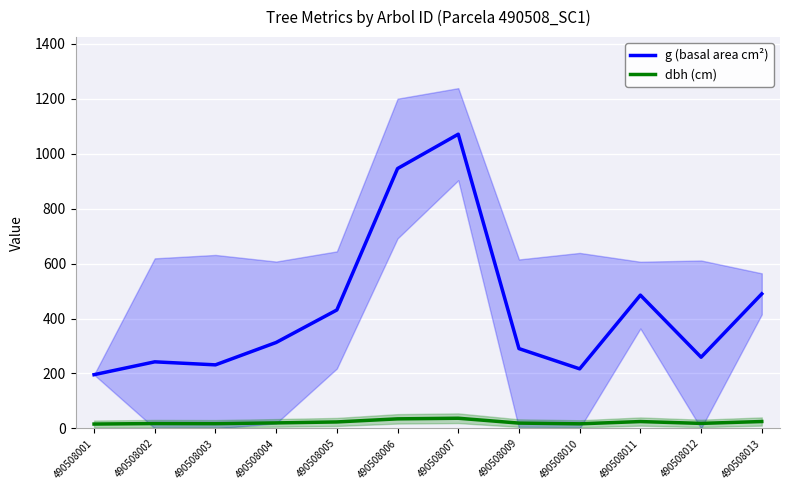

True or false: dbh (cm) has more than 2 points higher than both neighbors.

True